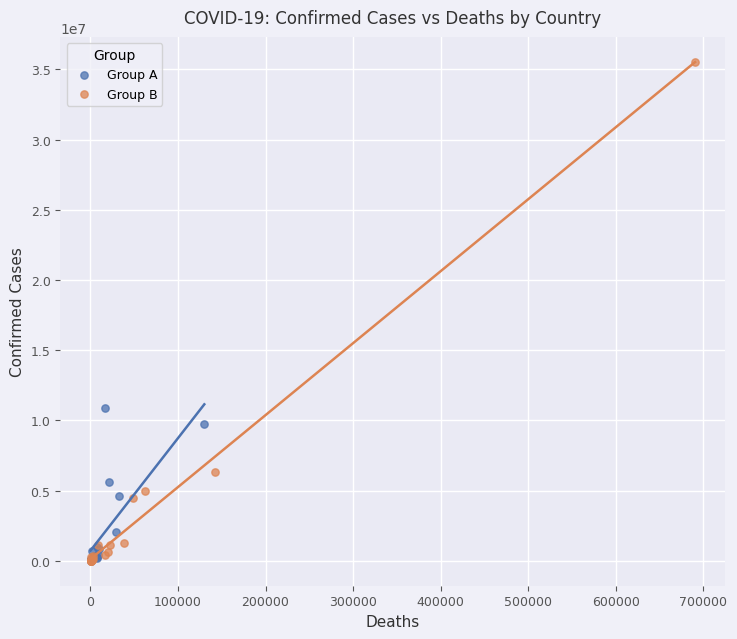

Which series has the widest spread of Y values?

Group B